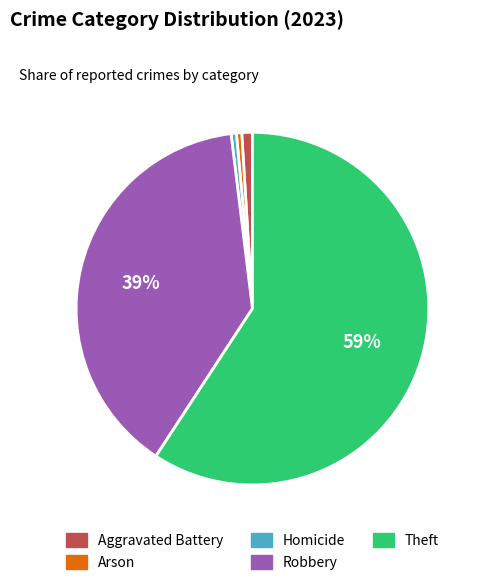

Do Aggravated Battery and Theft together represent more than half of the pie?

Yes